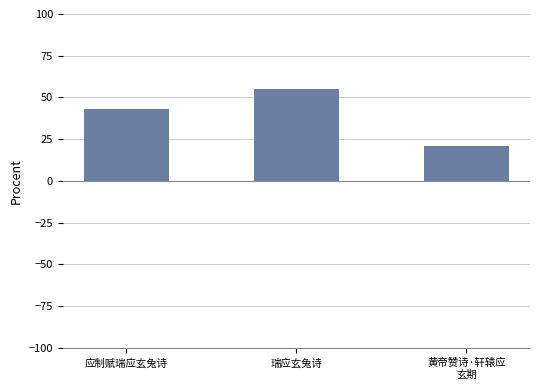

What position from the left is 黄帝赞诗·轩辕应
玄期?

3